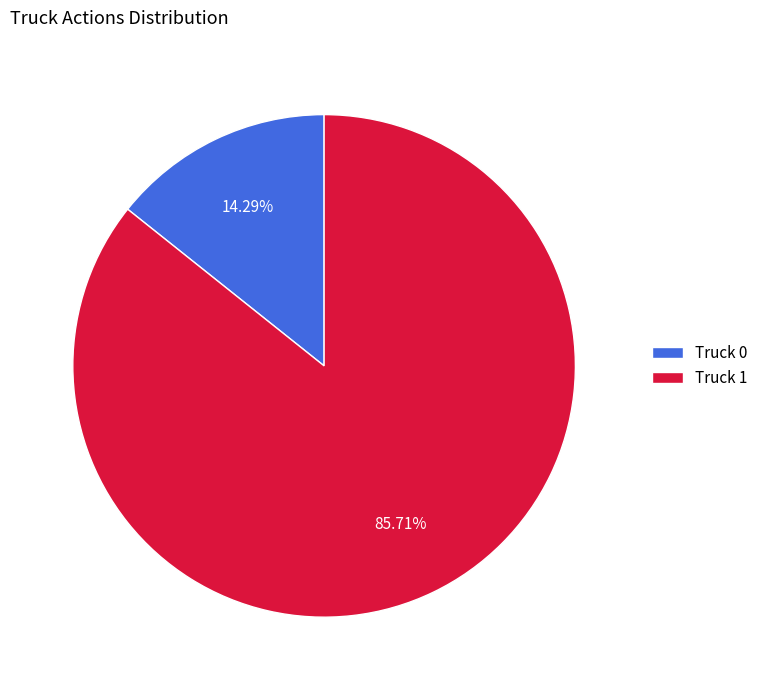

Rank the categories by value from highest to lowest.

Truck 1, Truck 0